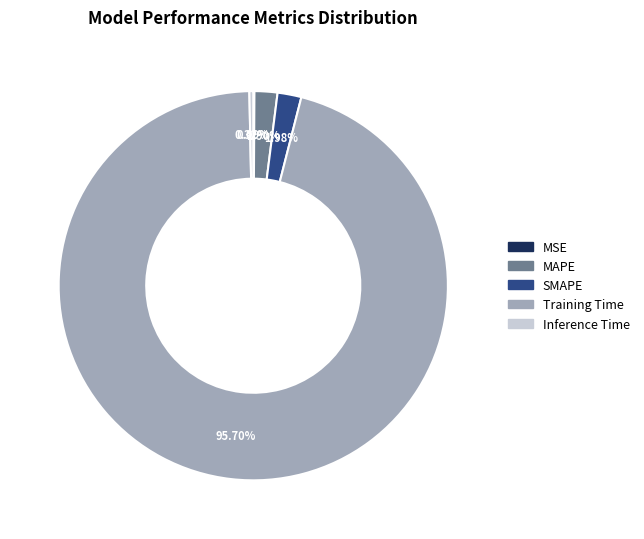

Which slice represents more than half of the pie?

Training Time